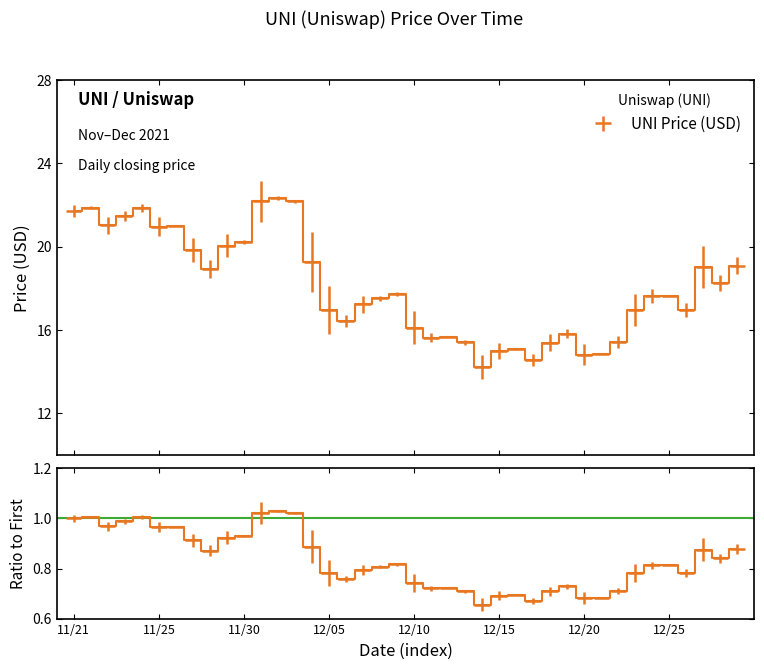

What is the label of the 8th point from the right?

12/22